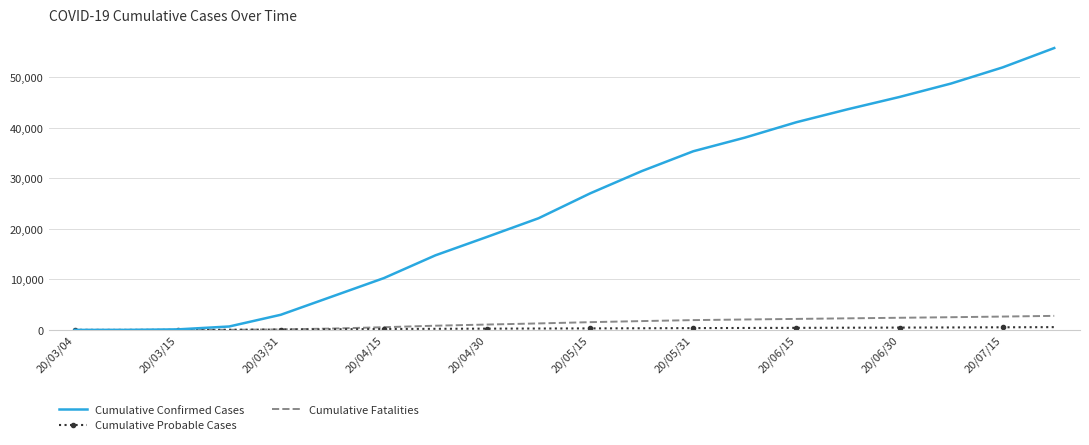

Which series has the widest spread of values?

Cumulative Confirmed Cases